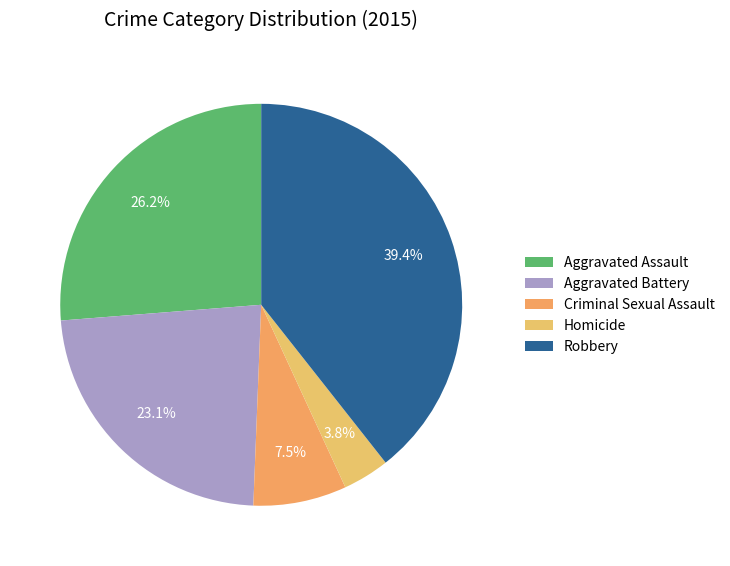

Approximately how many times larger is the value at Aggravated Assault compared to Homicide?

7.0